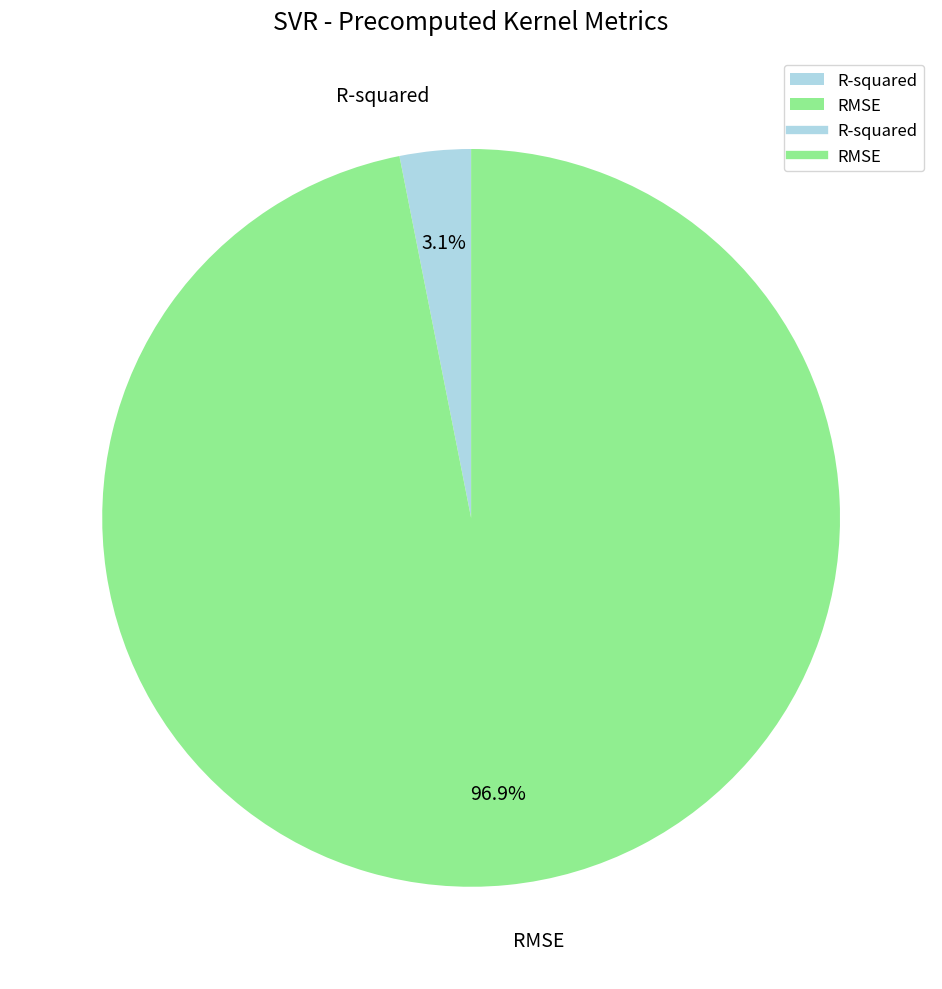

Between R-squared and RMSE, which is larger?

RMSE